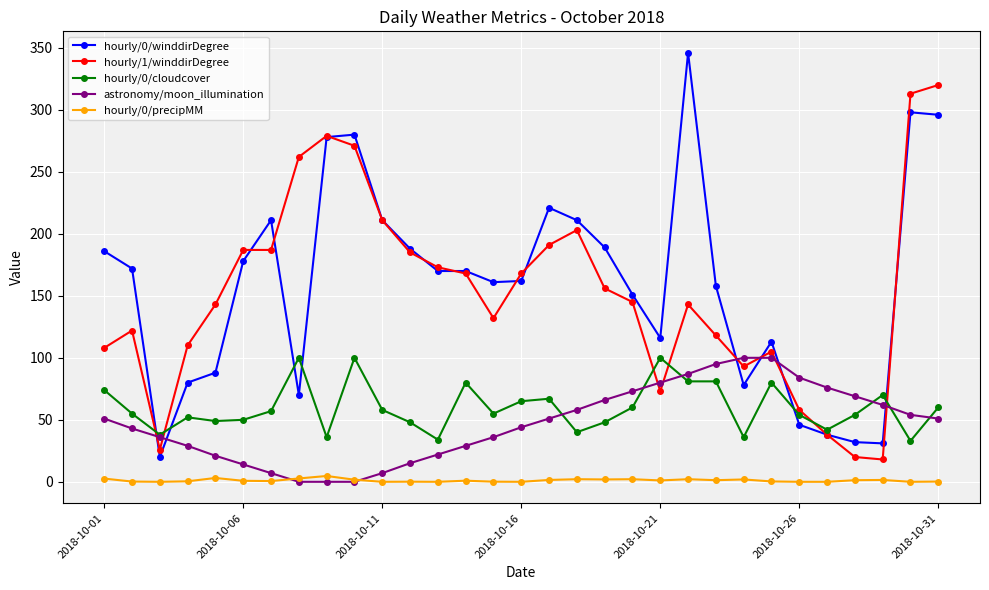

In hourly/0/precipMM, how many points are higher than both neighbors (excluding endpoints)?

9